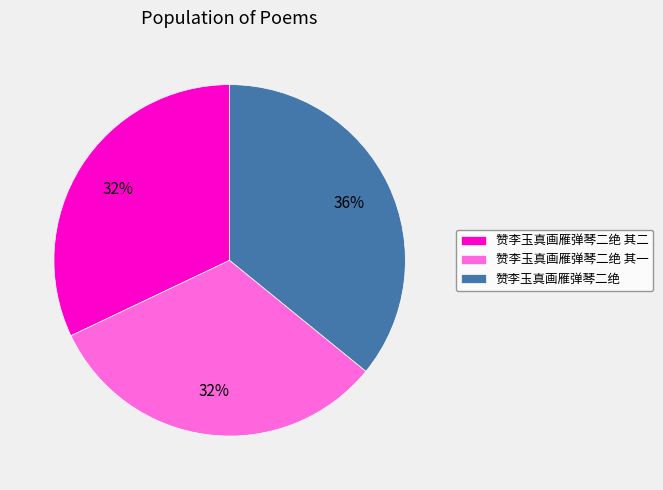

To the nearest percent, what is the average slice percentage?

33%